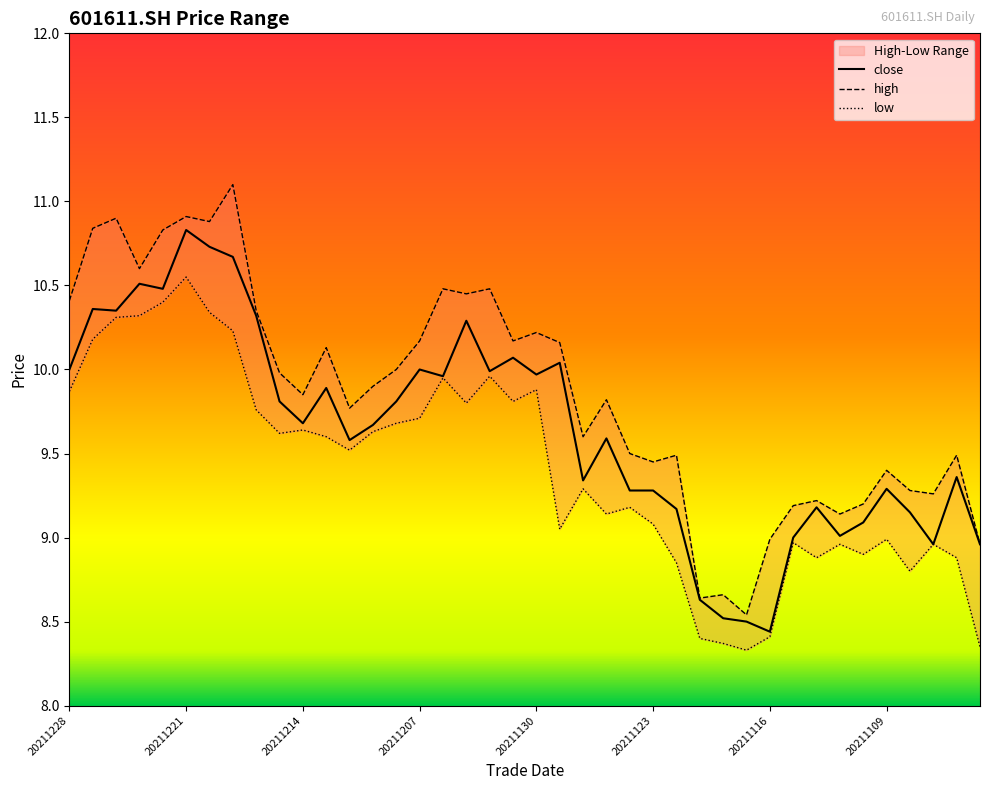

True or false: low has a value of 4.3 at 33.

False